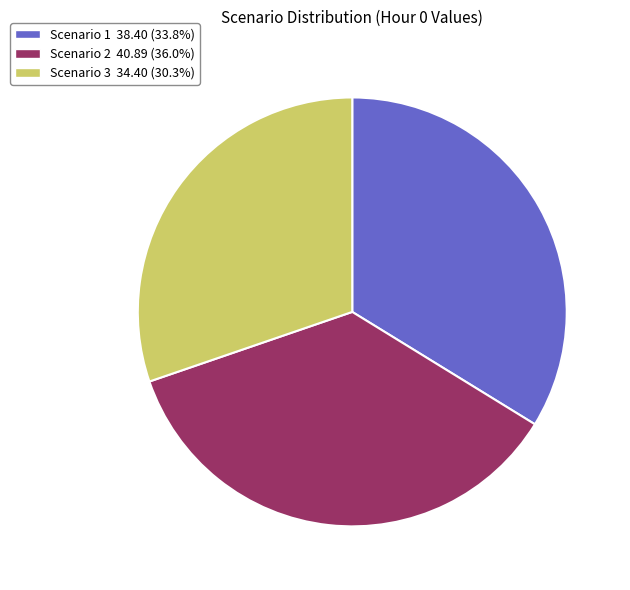

True or false: Scenario 2 accounts for 24% of the total.

False